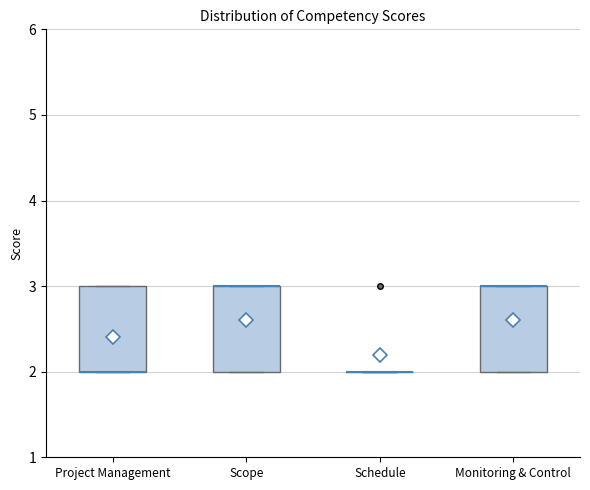

Where is the upper edge of the box for Project Management on the y-axis? The values are not printed on the chart, so give them approximately, as read against the axis.

3